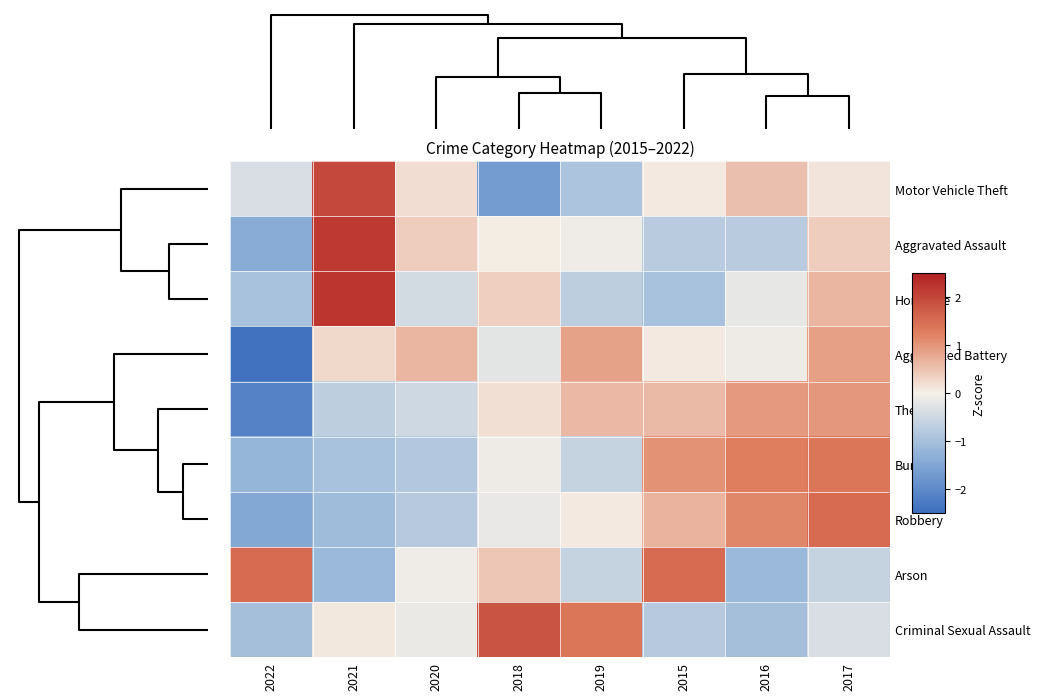

List the series in order of their peak value, highest first.

Homicide, Aggravated Assault, Motor Vehicle Theft, Criminal Sexual Assault, Robbery, Arson, Burglary, Theft, Aggravated Battery